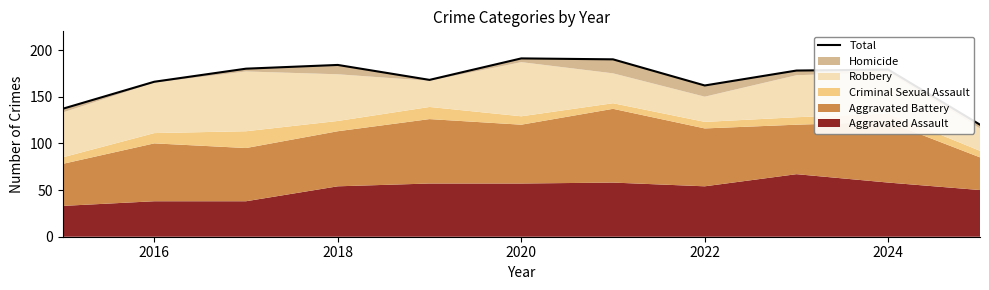

How many points are lower than both their immediate neighbors (excluding endpoints)?

2